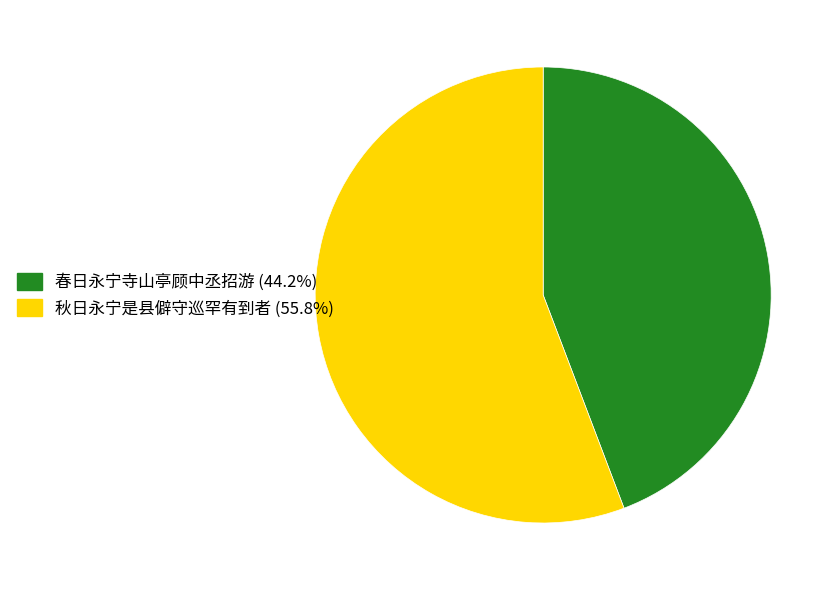

Is there a majority slice in this chart?

Yes